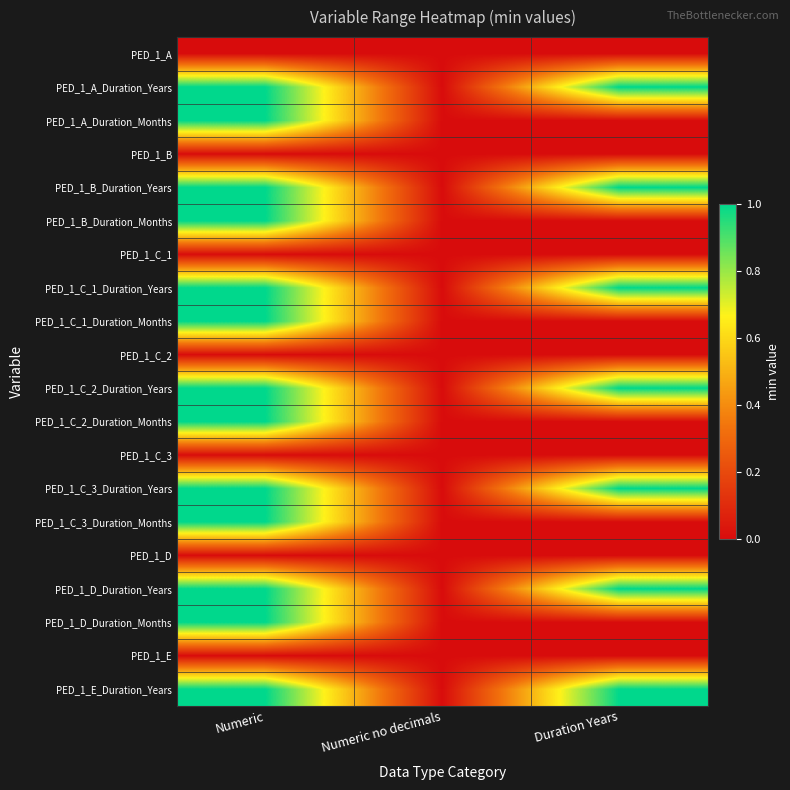

What is the total value across all series at Duration Years?

7